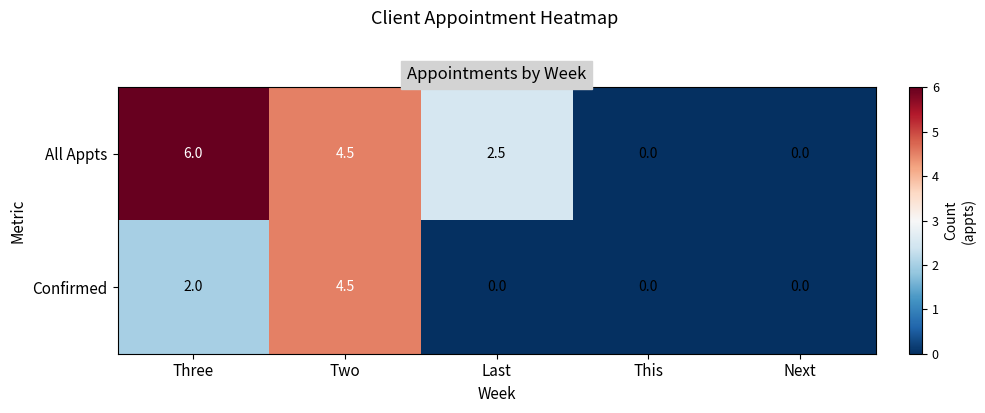

The All Appts series shows 3.3 at This. True or false?

False